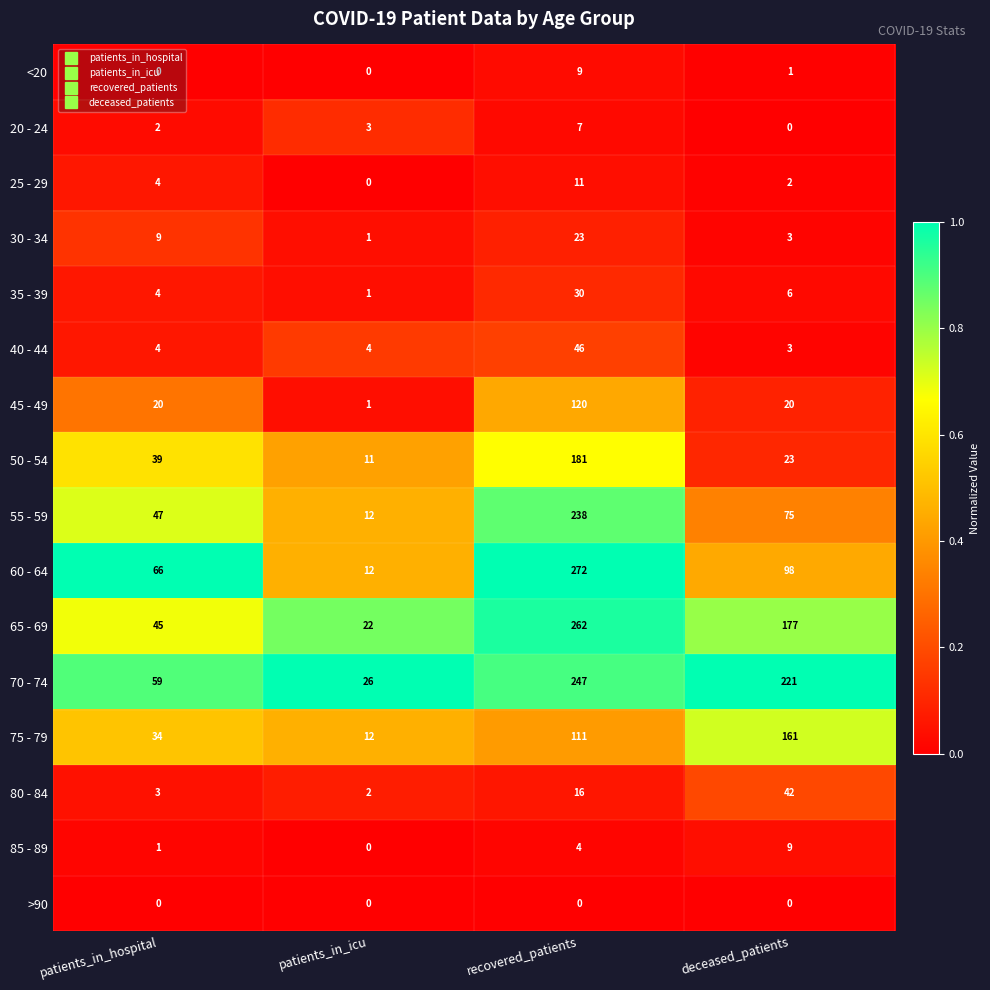

At which category is the sum across all series the highest?

recovered_patients